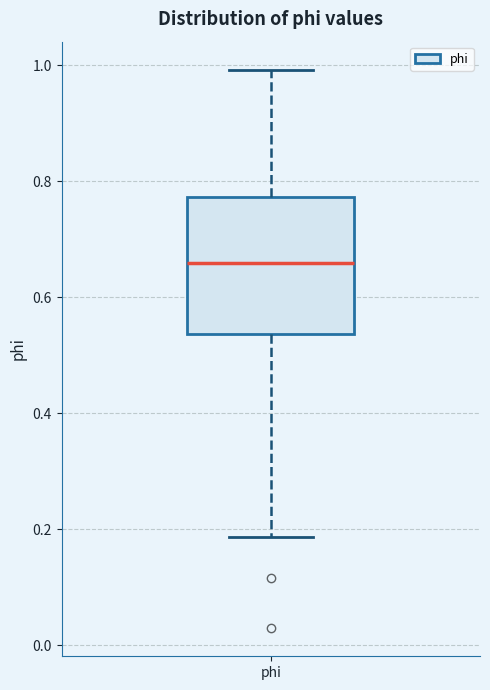

Transcribe this box plot: give where the median line is, the range the box spans, and where the two whiskers end, as read against the y-axis. The values are not printed on the chart, so give them approximately, as read against the axis.

median 0.66, box 0.54 to 0.78, whiskers 0.18 to 1.00